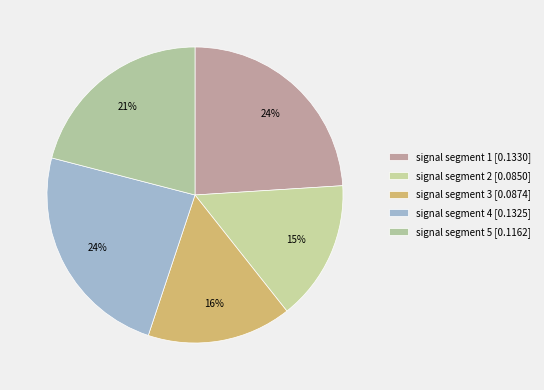

True or false: signal segment 5 accounts for 15% of the total.

False